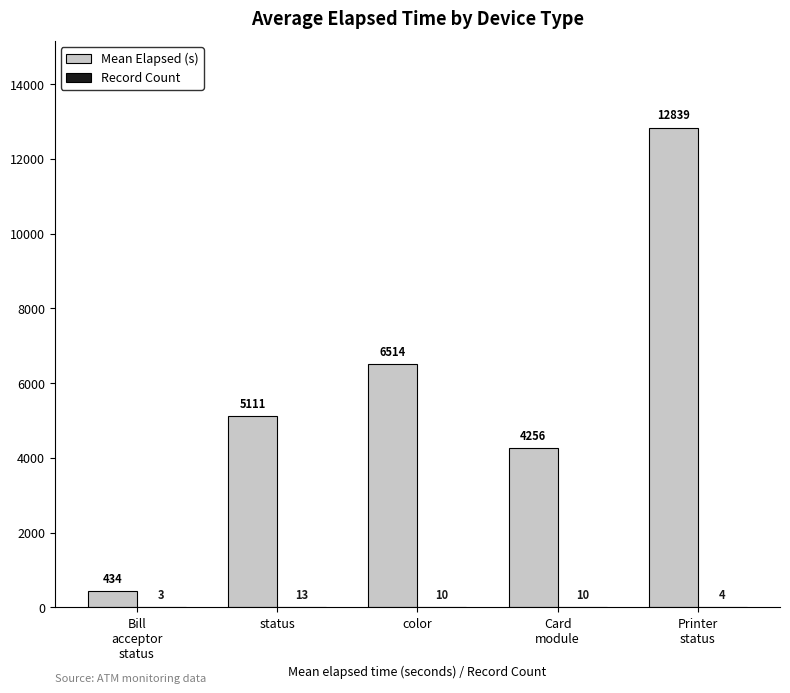

What is the total value across all series at status?

5124